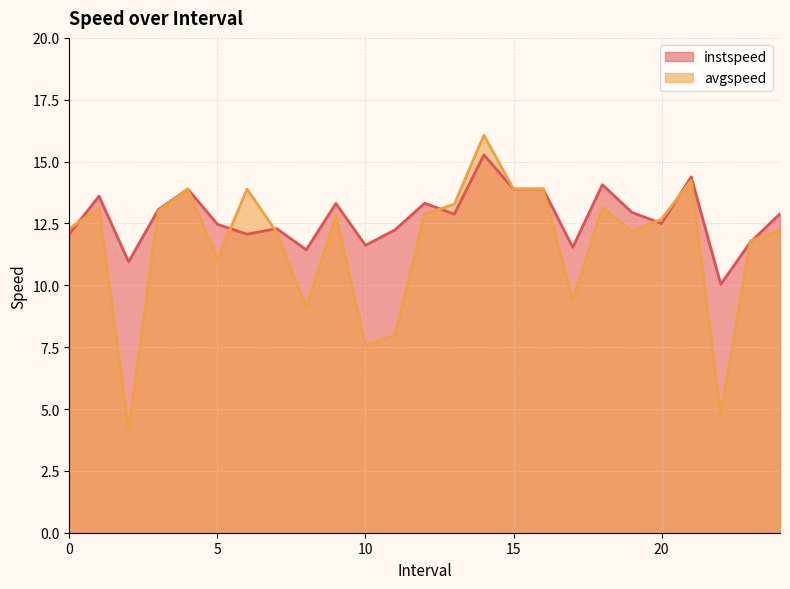

Rank the series at 14.0 from highest to lowest value.

avgspeed, instspeed